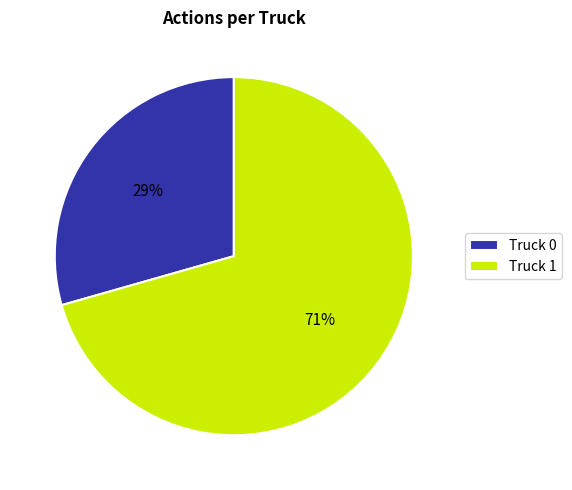

To the nearest percent, what is the combined percentage of Truck 1 and Truck 0?

100%